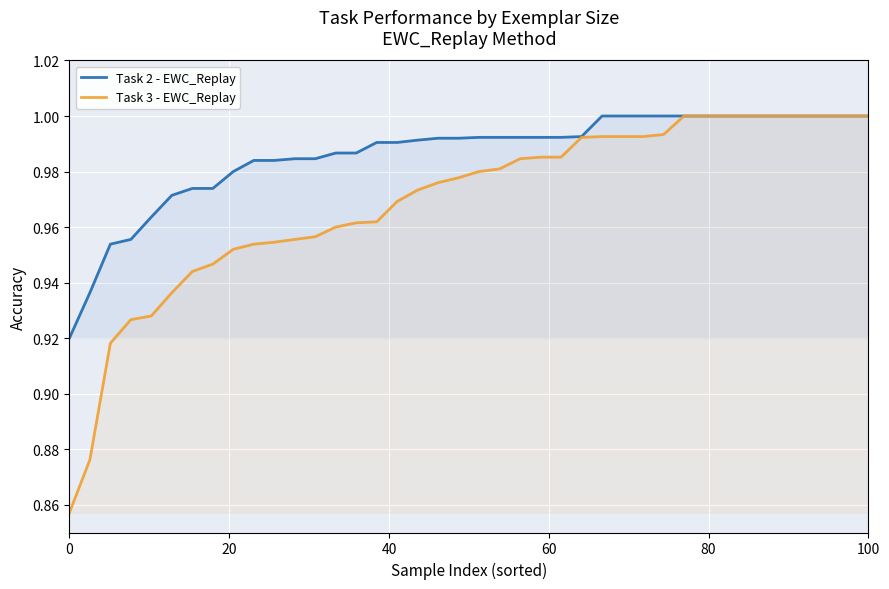

What is the maximum value for Task 2 - EWC_Replay?

1.0